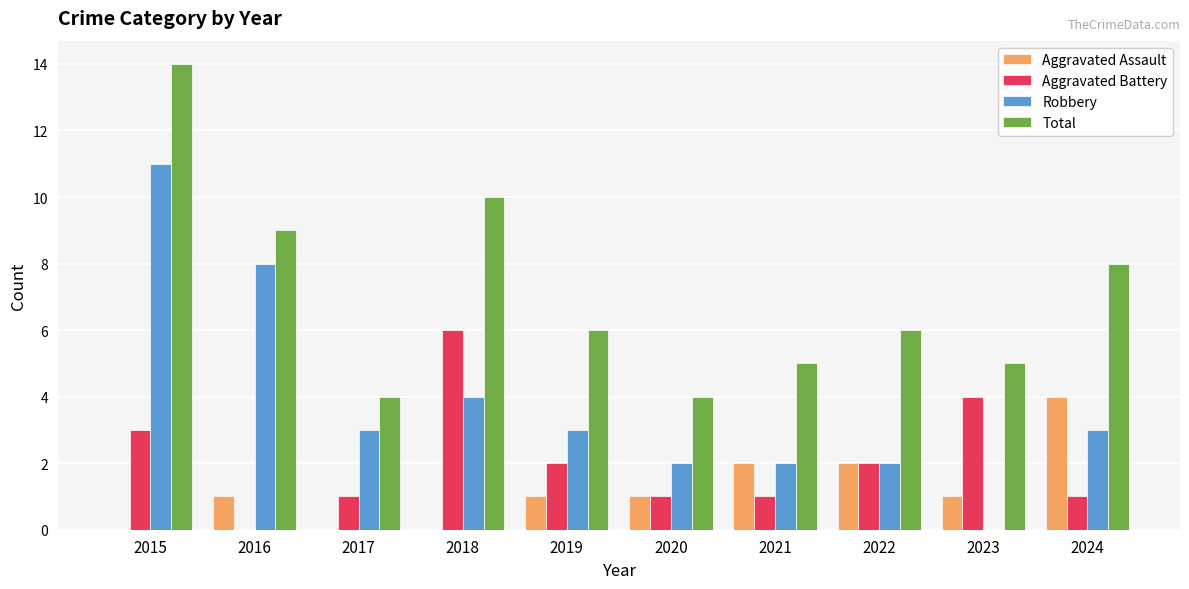

What is the approximate value of Aggravated Battery at 2015?

3